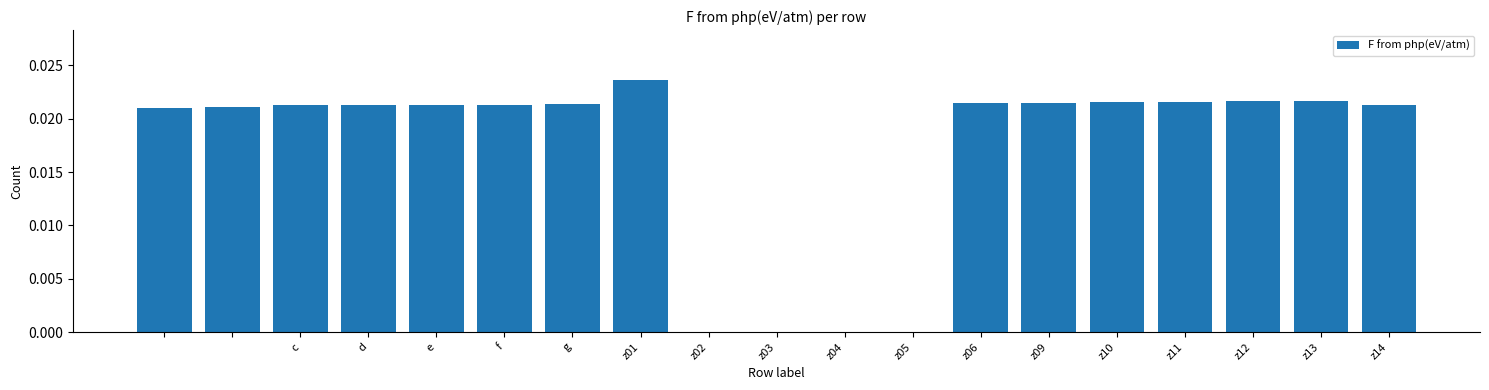

What is the sum of all values?

0.3